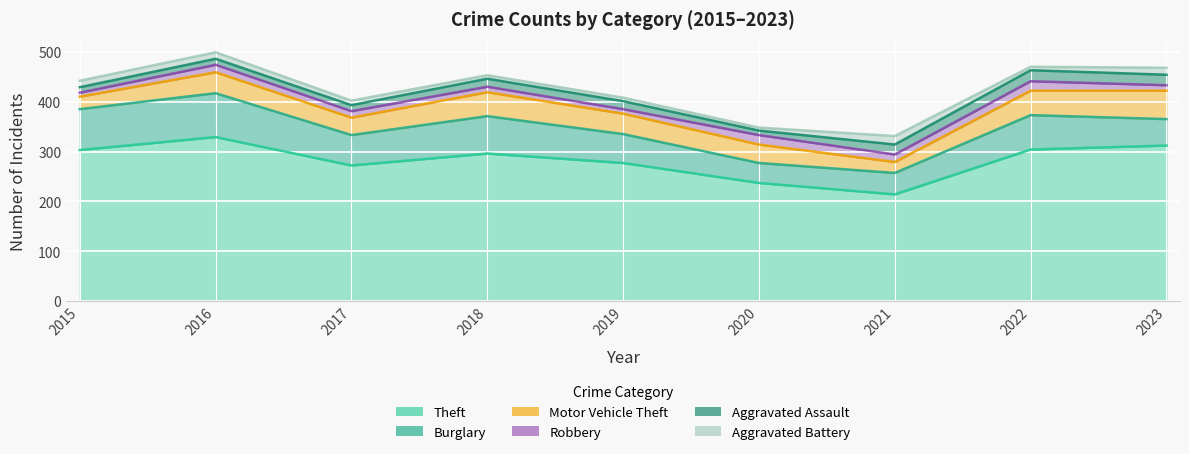

How many interior local valleys does the Burglary series have?

2